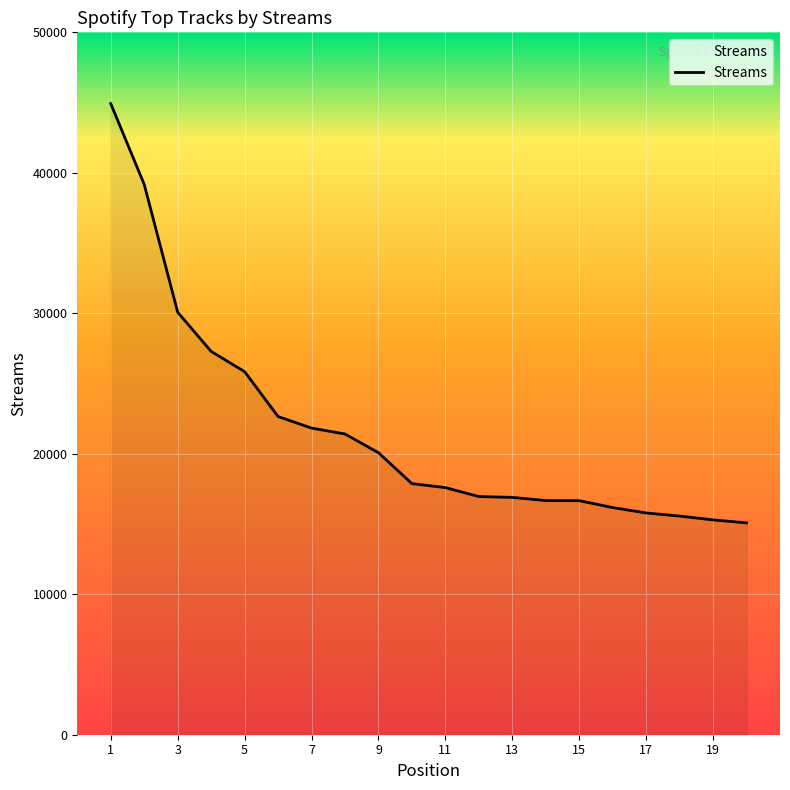

What is the minimum value shown in the chart?

15081